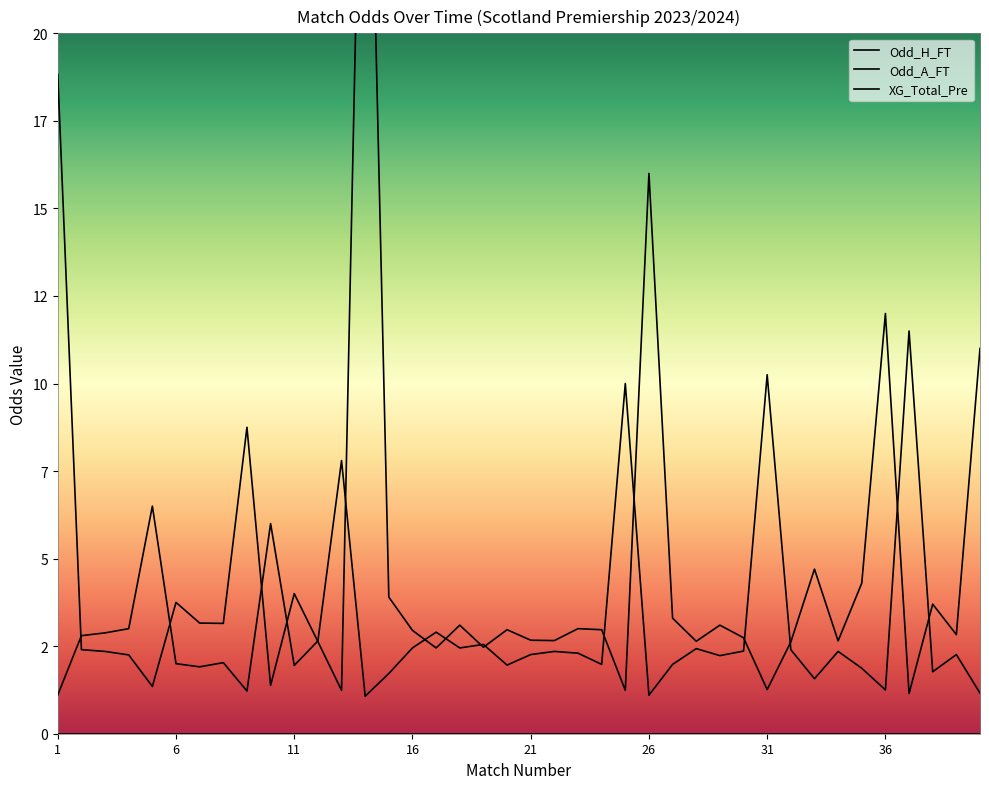

How many categories are shown in the chart?

40